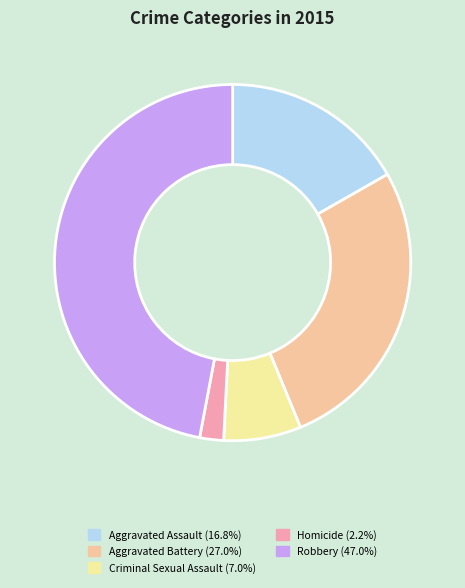

Is there a majority slice in this chart?

No